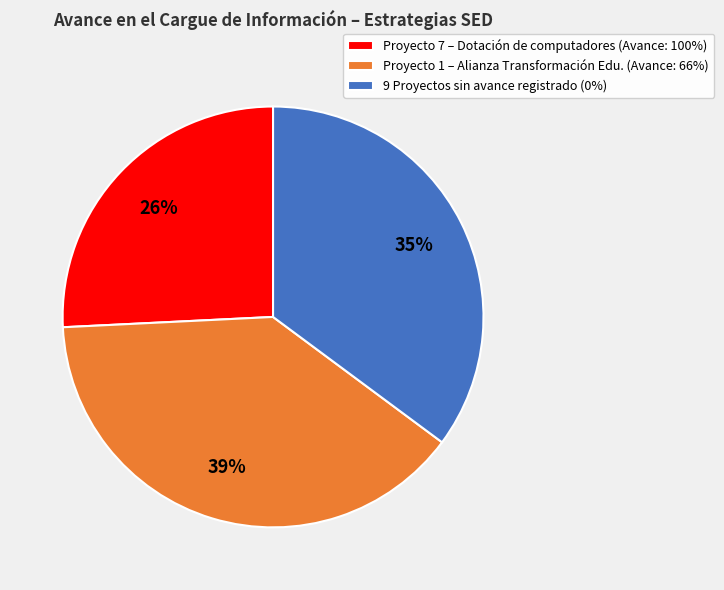

Is it true that Proyecto 7 – Dotación de computadores (Avance: 100%) is 26% of the pie?

True